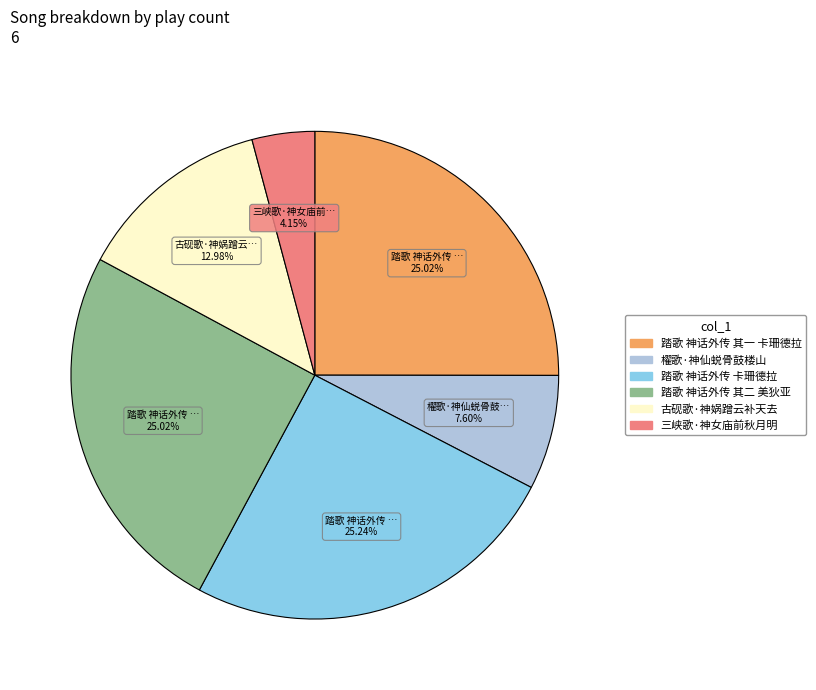

Approximately how many times larger is the value at 踏歌 神话外传 其二 美狄亚 compared to 踏歌 神话外传 其一 卡珊德拉?

1.0